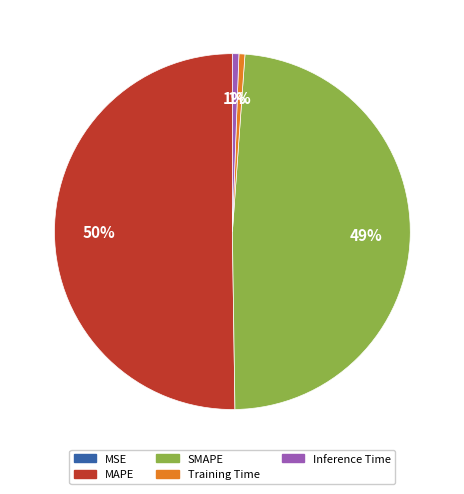

Is it true that SMAPE is 55% of the pie?

False